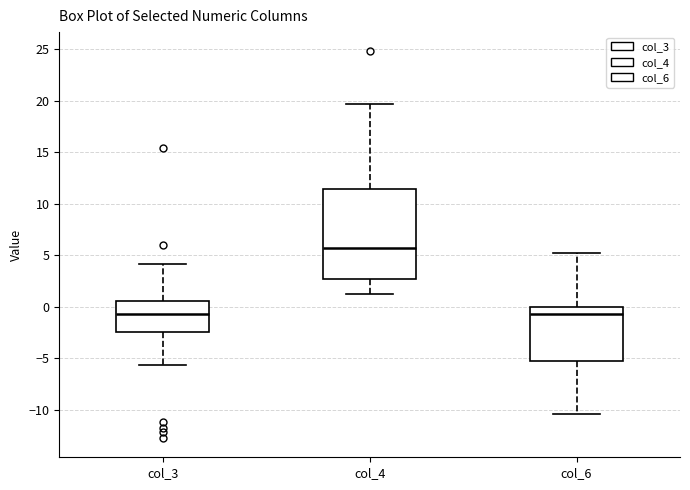

Where does the lower whisker of the box for col_6 end on the y-axis? The values are not printed on the chart, so give them approximately, as read against the axis.

-10.5